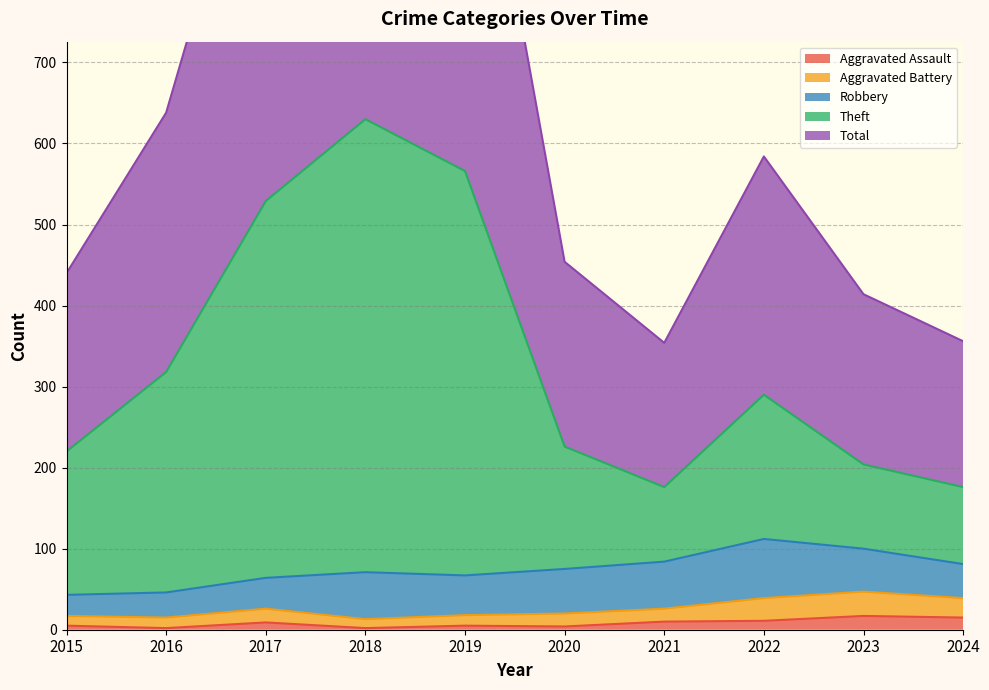

Which series changed the most between 2016 and 2020?

Total